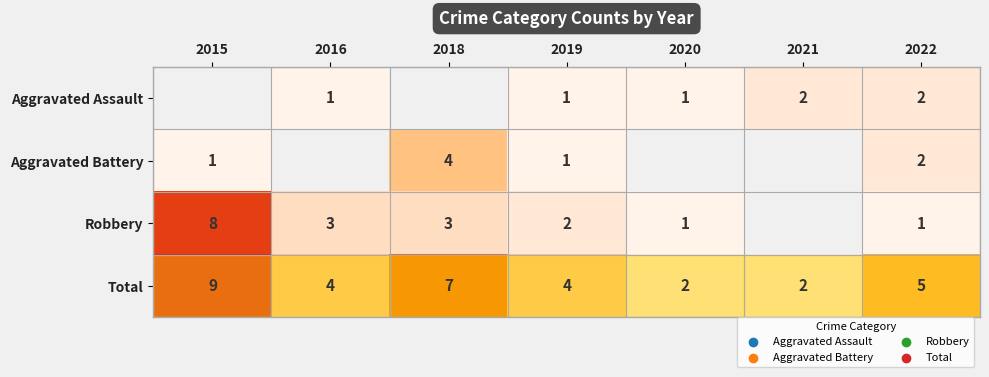

True or false: Total has a value of 3 at 2020.

False